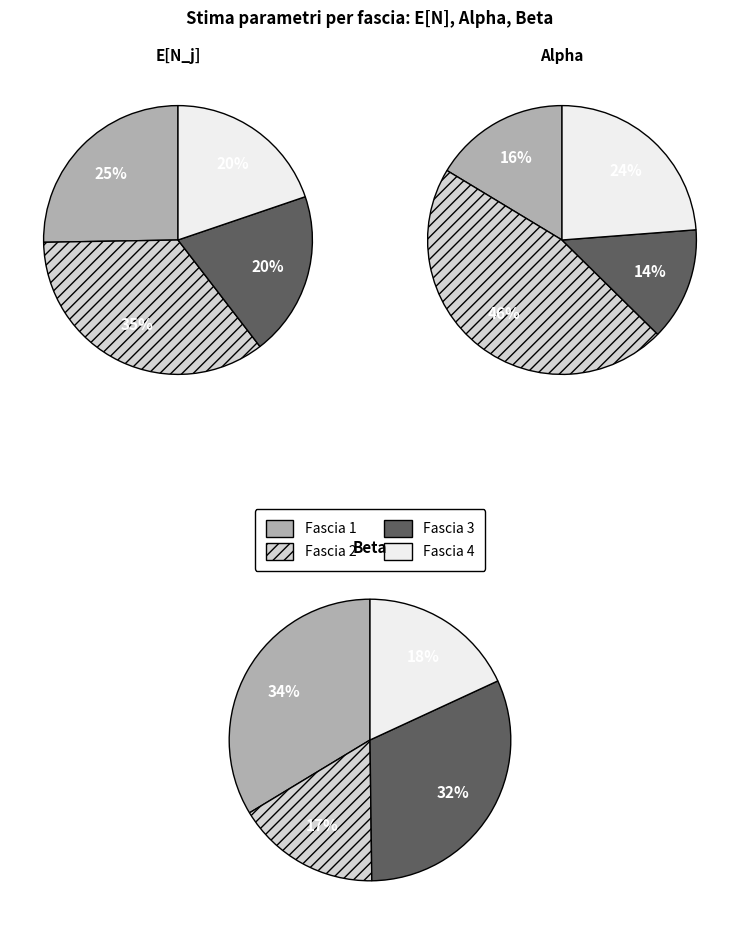

To the nearest percent, what portion does 2 represent?

35%